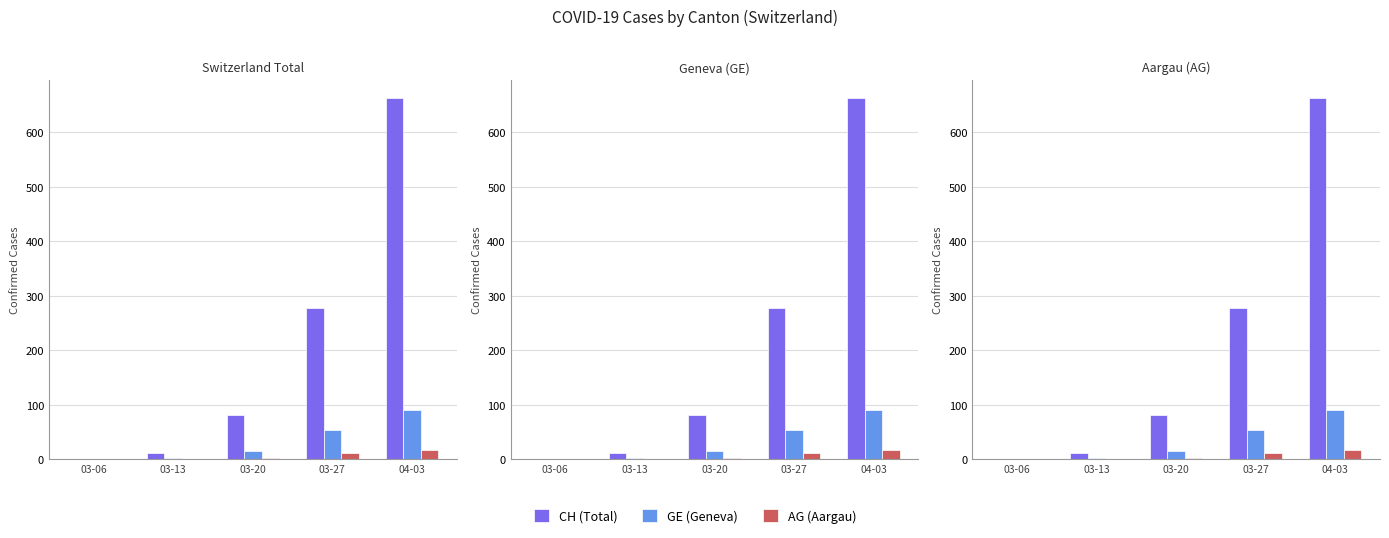

At which category does the chart reach its minimum across all series?

03-06